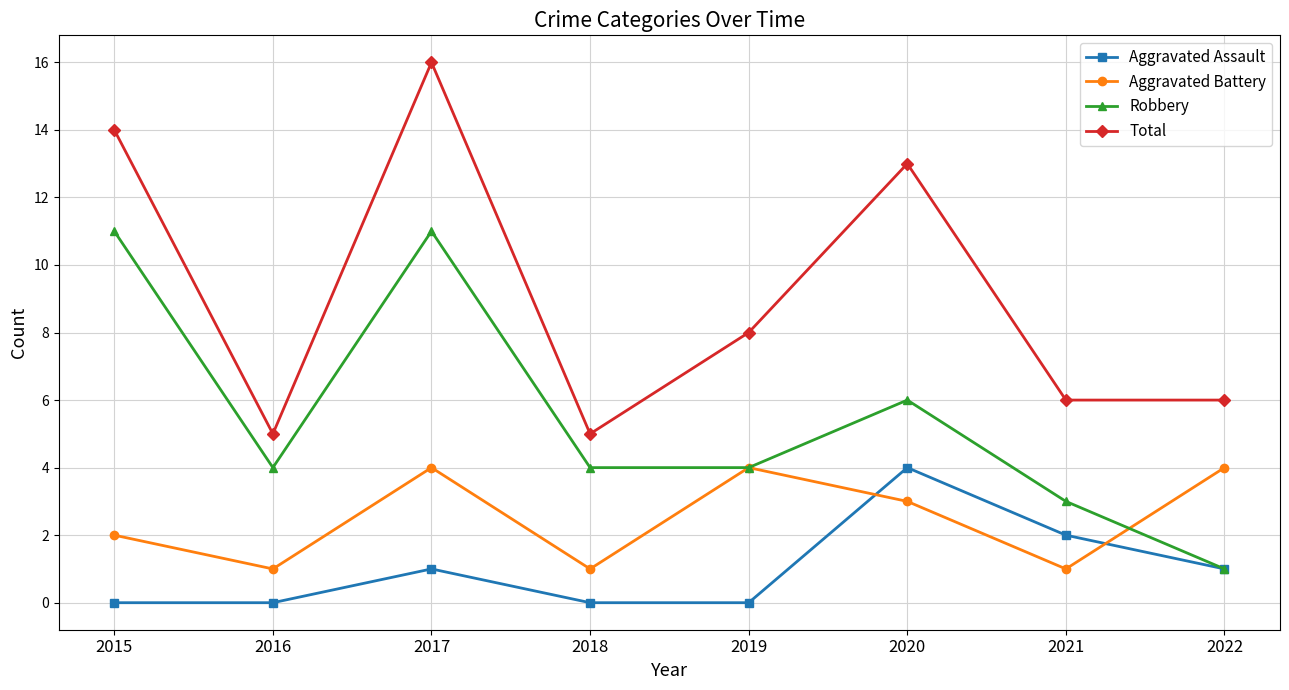

Reading left to right, list all the values displayed in this chart.

Aggravated Assault: 2015=0	2016=0	2017=1	2018=0	2019=0	2020=4	2021=2	2022=1
Aggravated Battery: 2015=2	2016=1	2017=4	2018=1	2019=4	2020=3	2021=1	2022=4
Robbery: 2015=11	2016=4	2017=11	2018=4	2019=4	2020=6	2021=3	2022=1
Total: 2015=14	2016=5	2017=16	2018=5	2019=8	2020=13	2021=6	2022=6